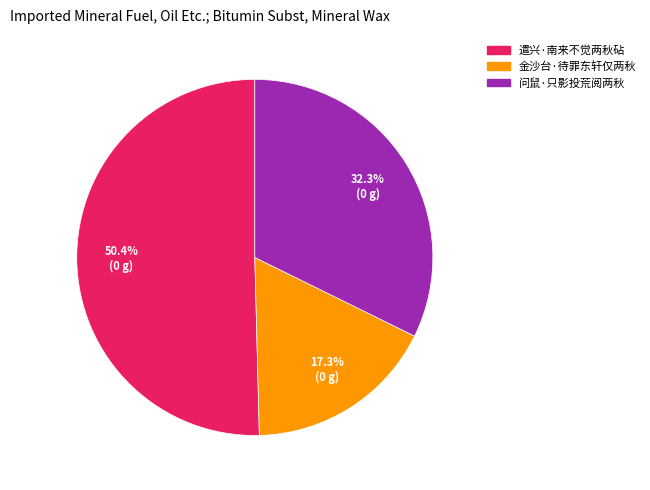

Does 金沙台·待罪东轩仅两秋 account for over 50% of the chart?

No